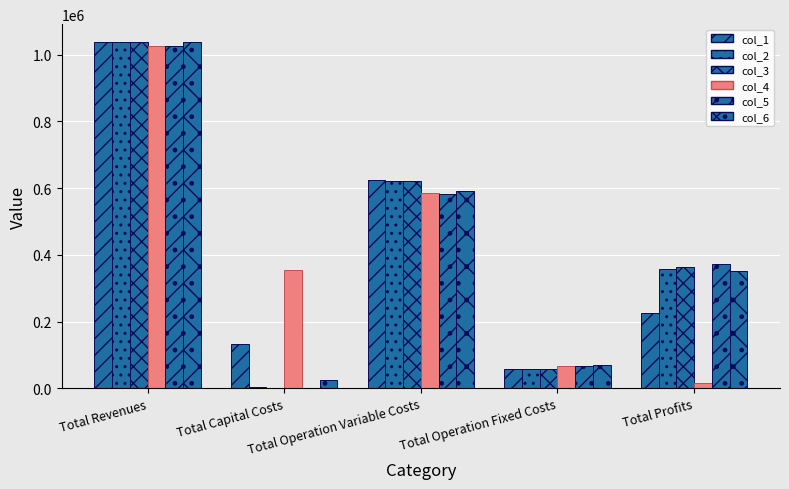

Reading left to right, list all the values displayed in this chart.

col_1: 1038416.7	133056.0	623984.5	56610.0	224766.1
col_2: 1038986.1	2816.0	621676.0	57096.4	357397.6
col_3: 1038986.1	0.0	619615.9	57096.4	362273.8
col_4: 1024025.9	355424.0	584340.8	67652.3	16608.8
col_5: 1024025.9	0.0	582521.6	67652.3	373852.0
col_6: 1038668.3	24800.0	590811.8	70258.5	352798.1